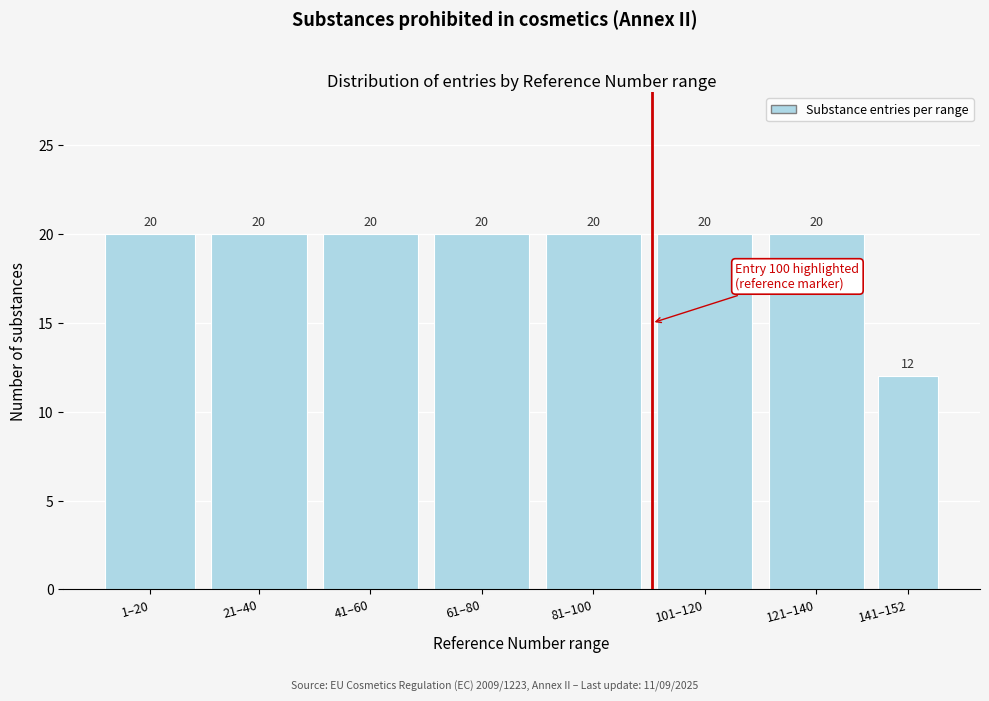

Reading left to right, list all the values displayed in this chart.

1–20=20	21–40=20	41–60=20	61–80=20	81–100=20	101–120=20	121–140=20	141–152=12